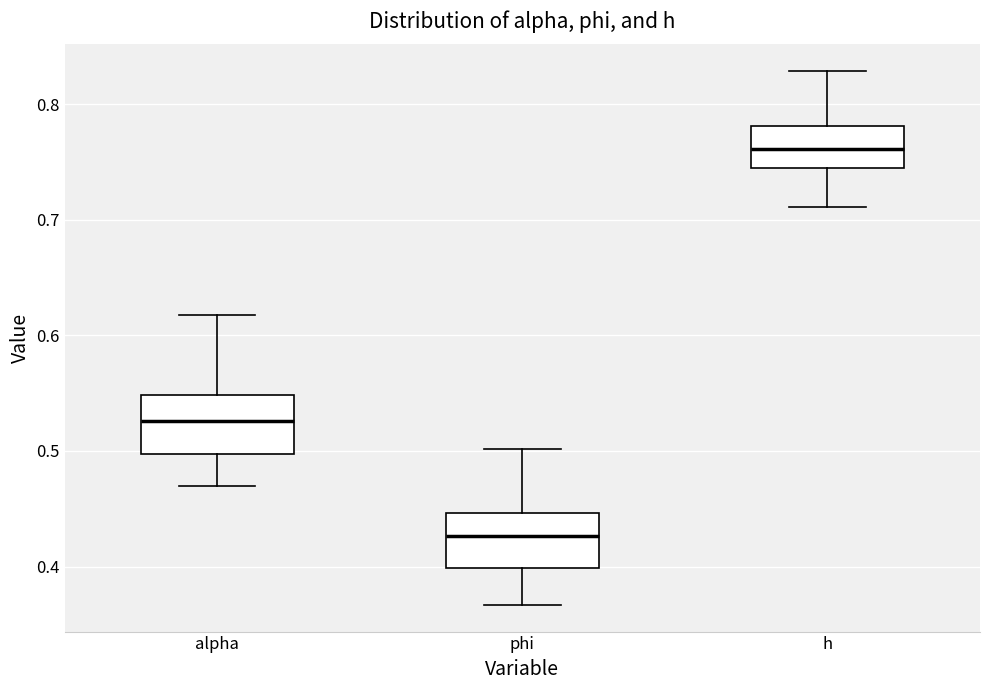

Which box's median line is the lowest?

phi